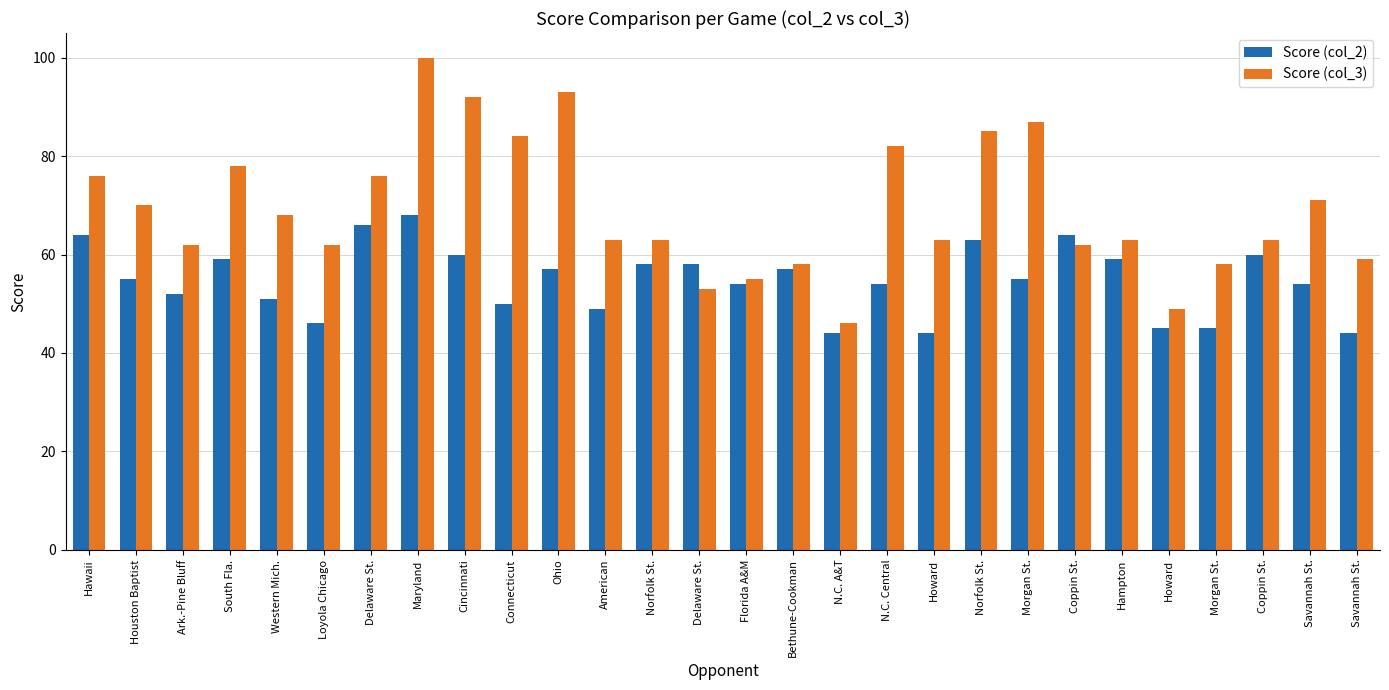

Is the value of Score (col_2) at Coppin St. greater than the value of Score (col_3) at Loyola Chicago?

Yes